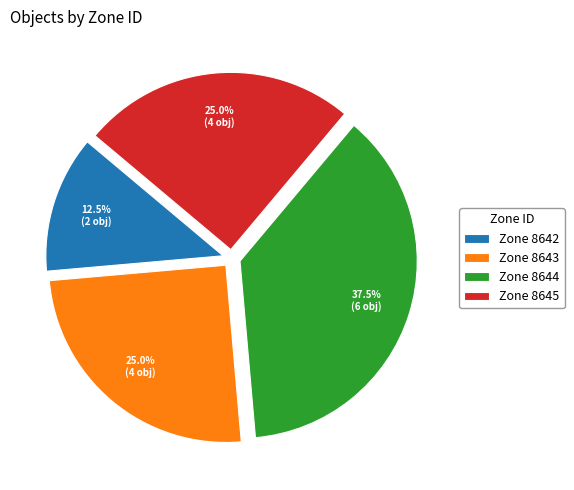

Which category has the smallest portion of the pie?

Zone 8642